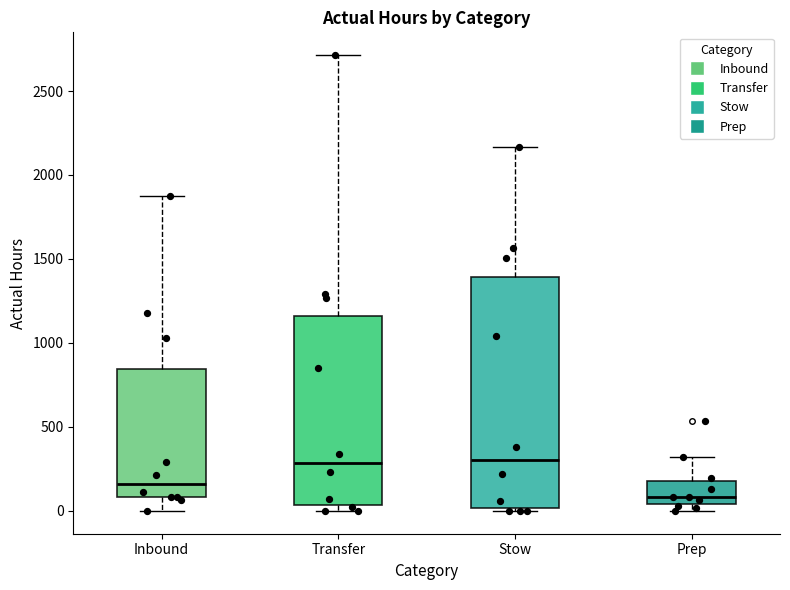

Where does the upper whisker of the box for Transfer end on the y-axis? The values are not printed on the chart, so give them approximately, as read against the axis.

2700